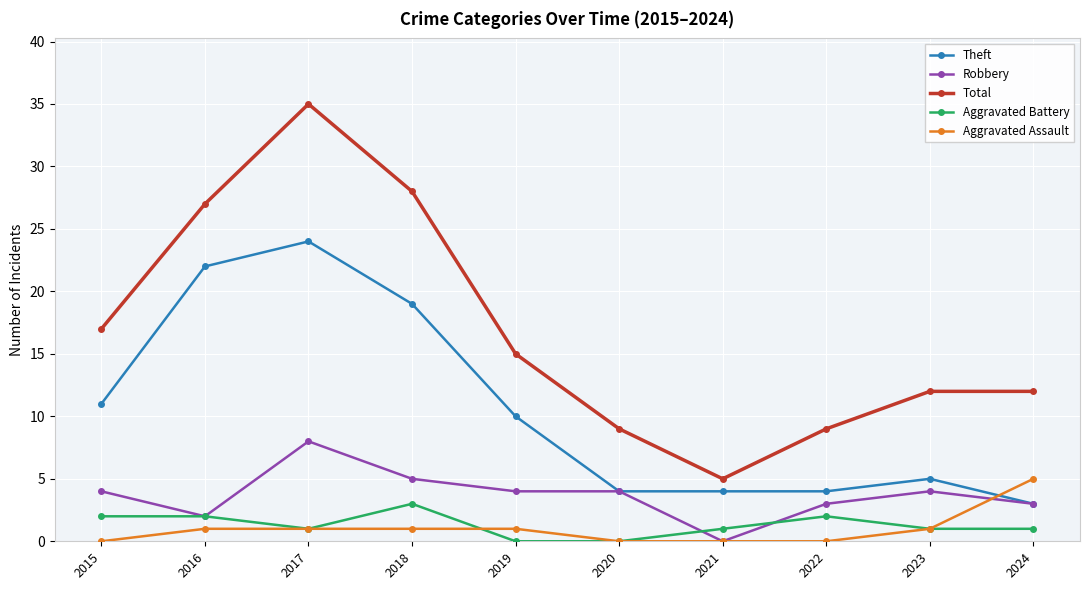

At which category is the sum across all series the highest?

2017